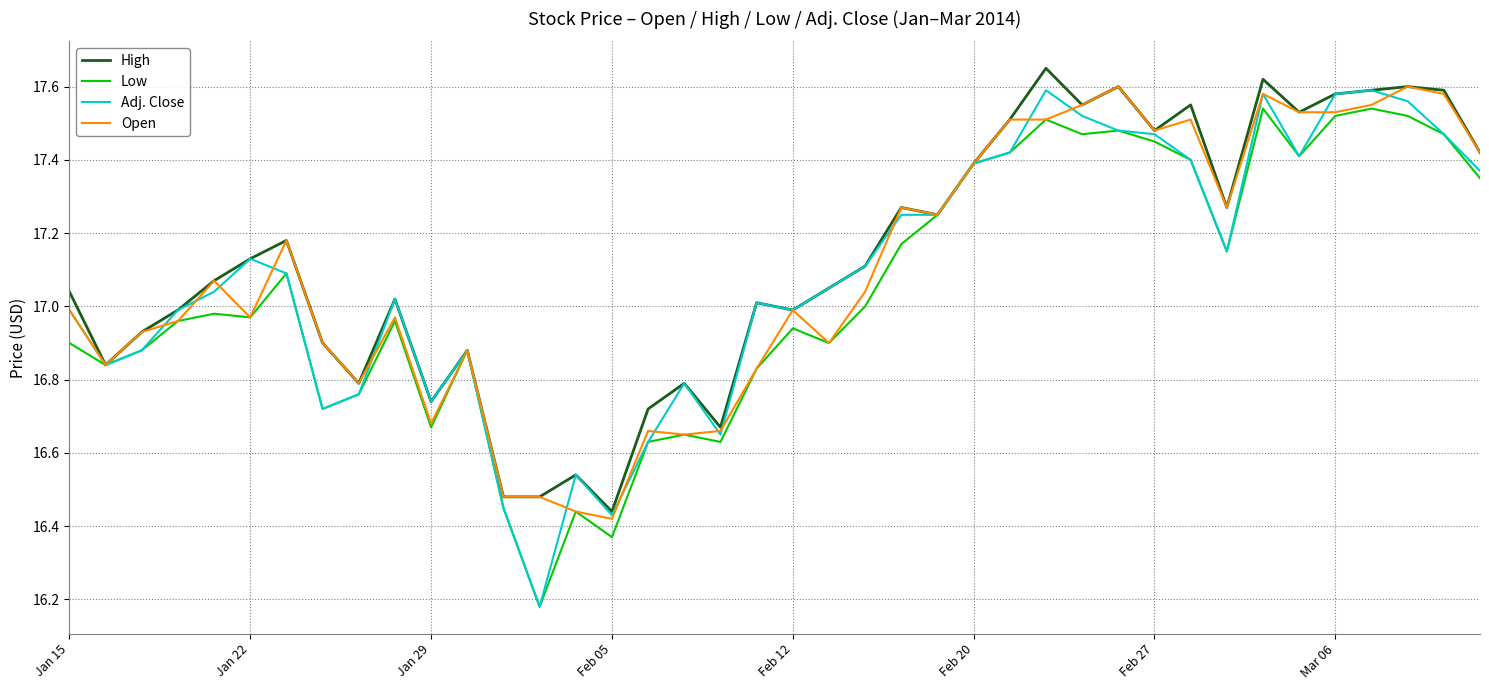

Which series has the widest spread of values?

Adj. Close